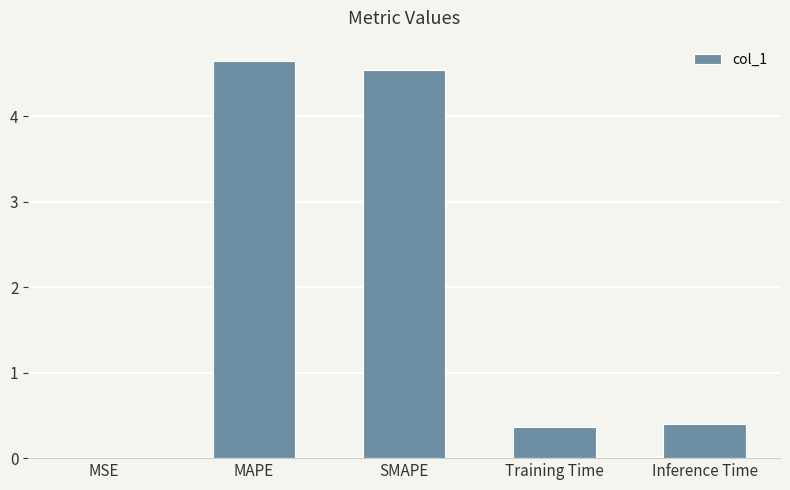

The chart shows a value of 0.4 at Inference Time. True or false?

True